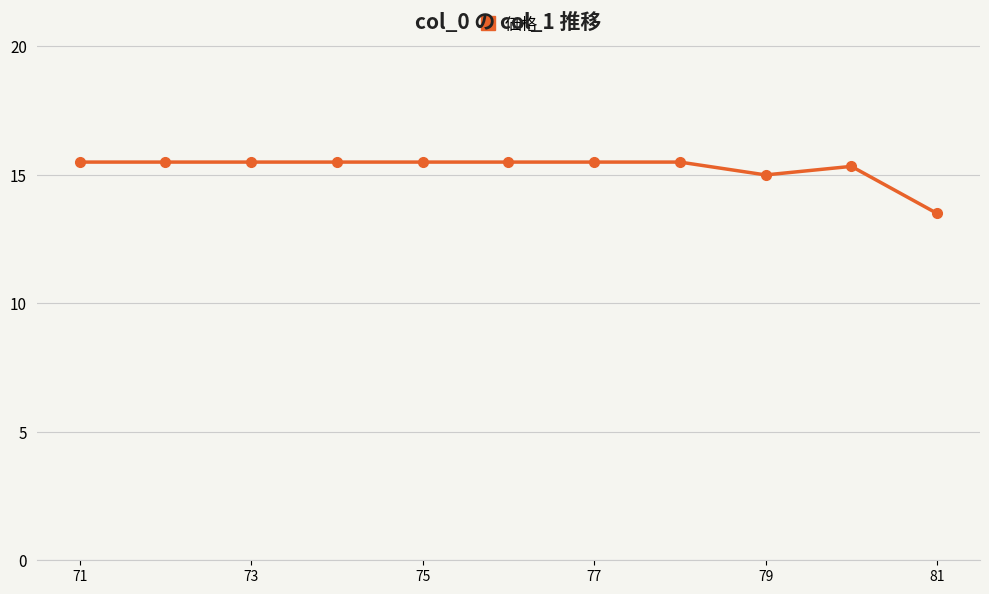

What is the maximum value shown in the chart?

15.5